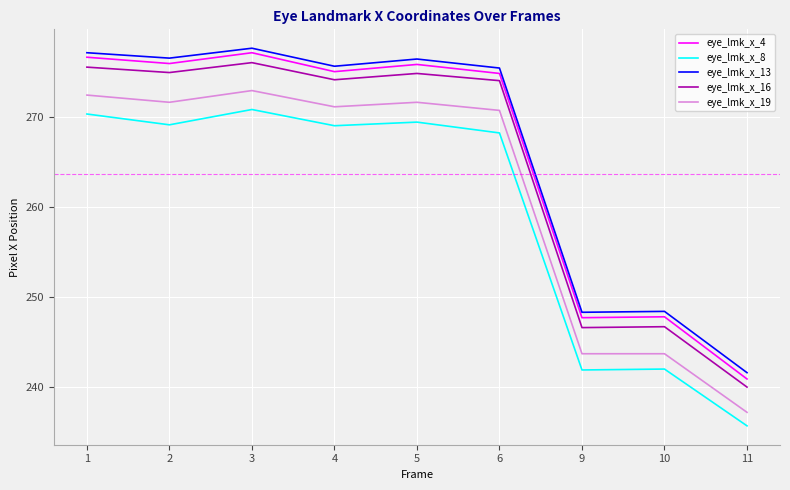

What value does the eye_lmk_x_4 series have at 1?

276.6